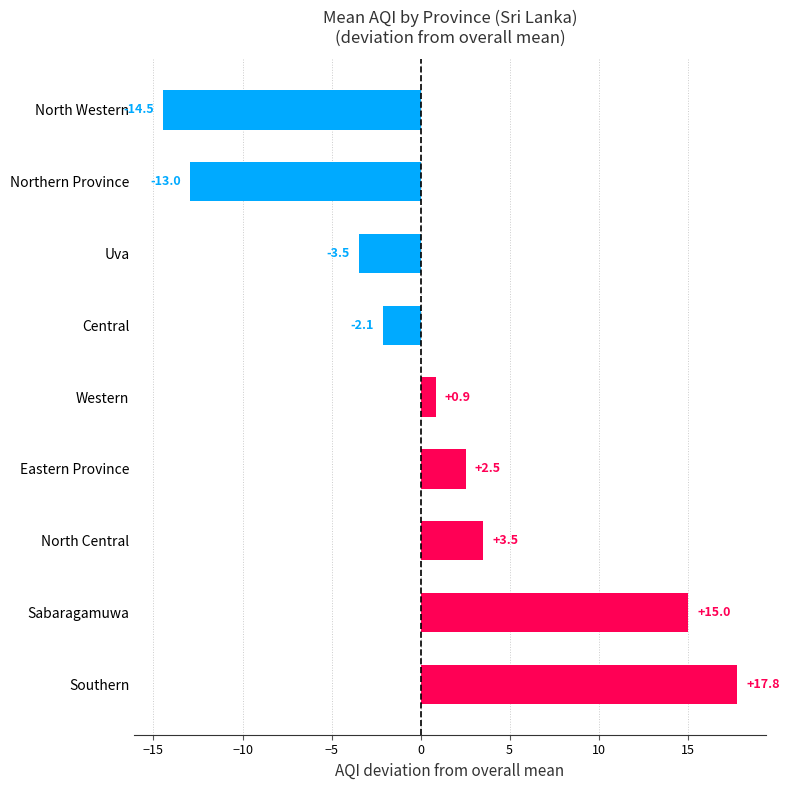

Which category has the highest value across all series?

Southern